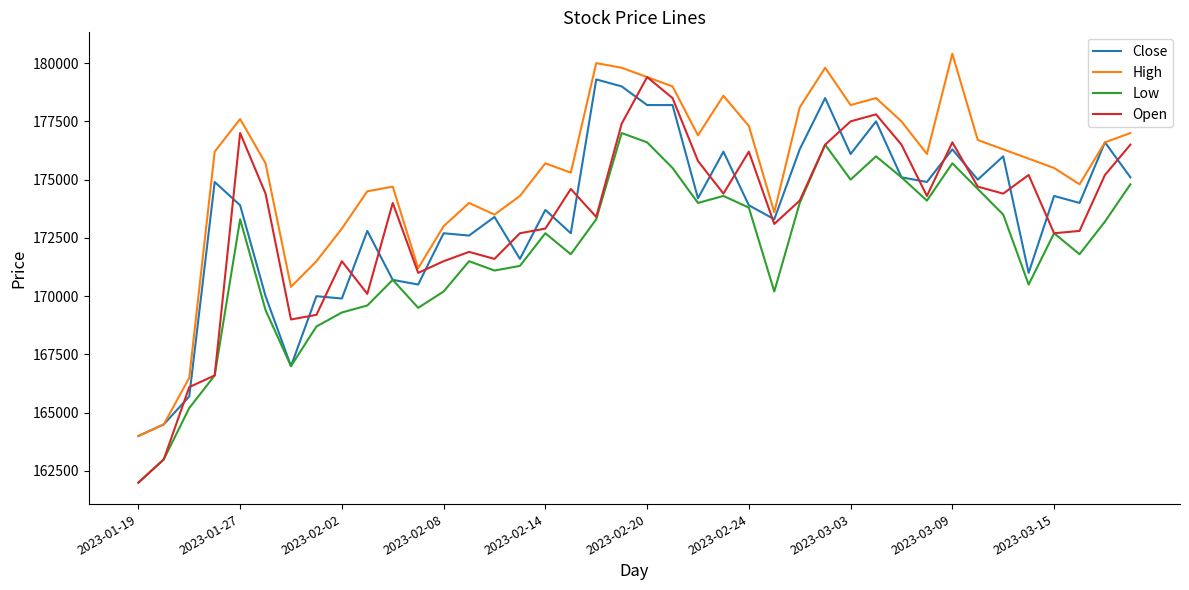

True or false: Close and Open cross at least once.

True